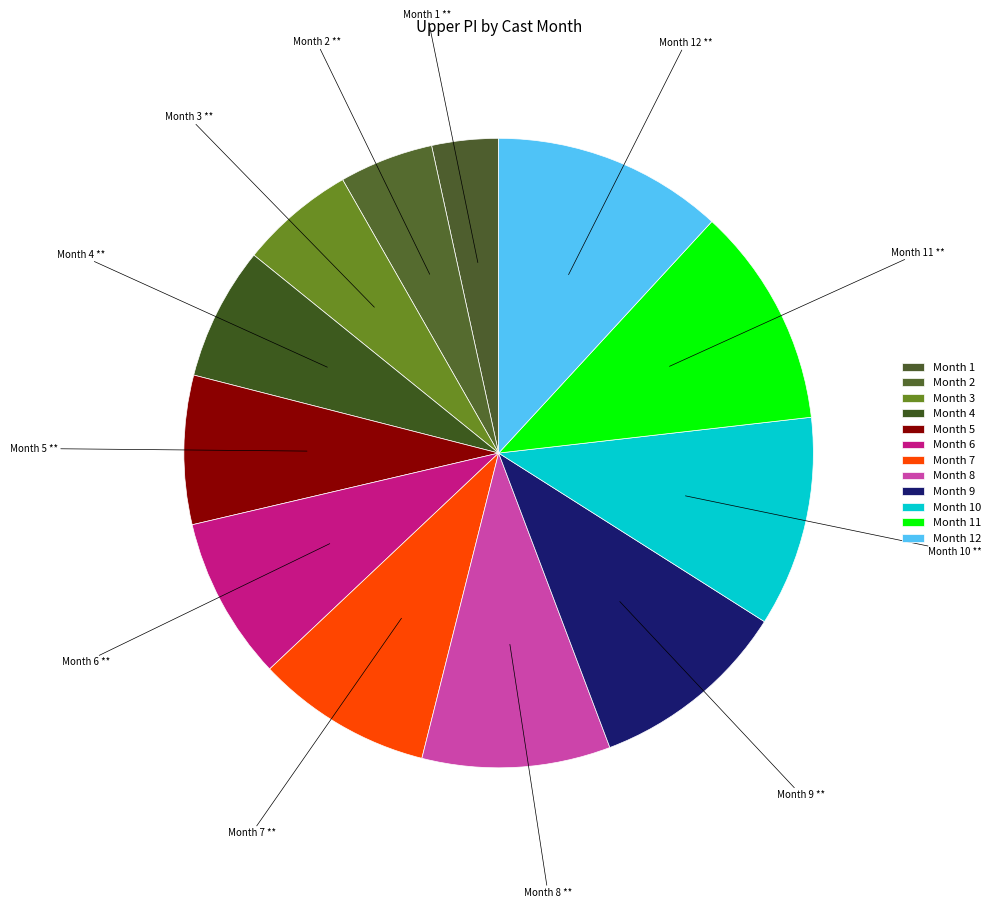

Does any single category account for the majority?

No